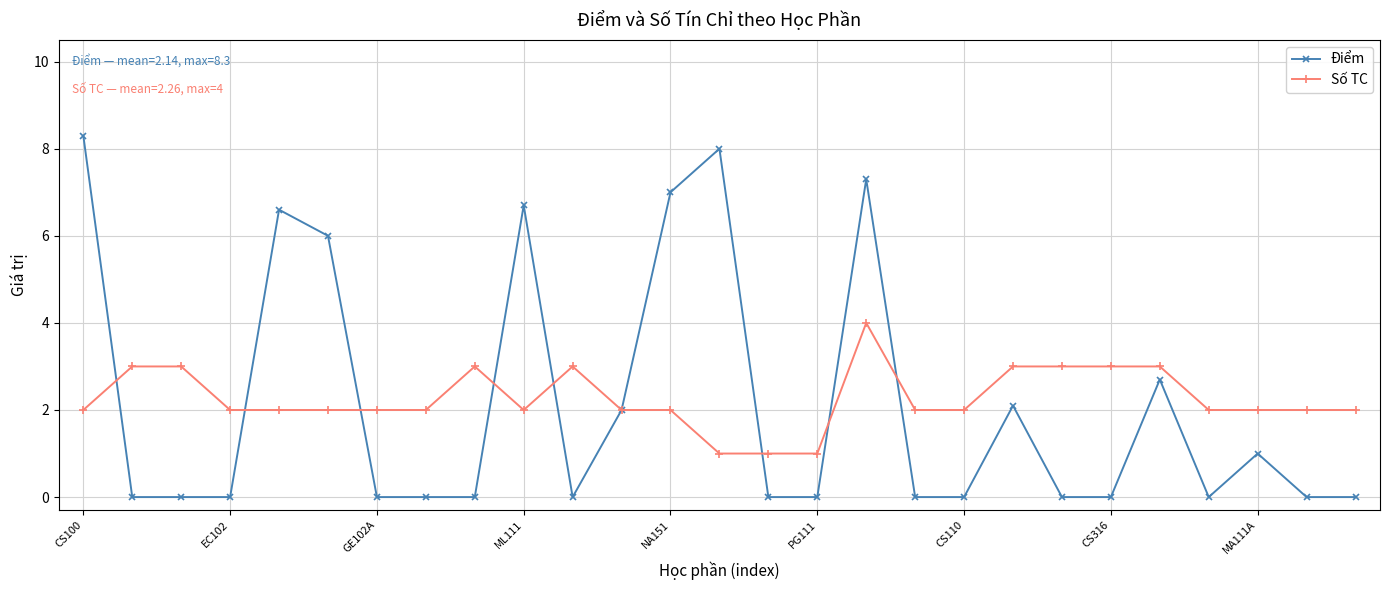

List the series in order of their peak value, lowest first.

Số TC, Điểm